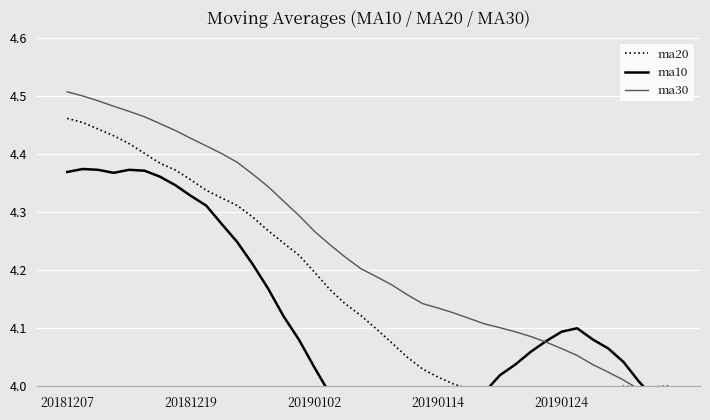

Is it true that ma10 equals 1.3 at 31?

False